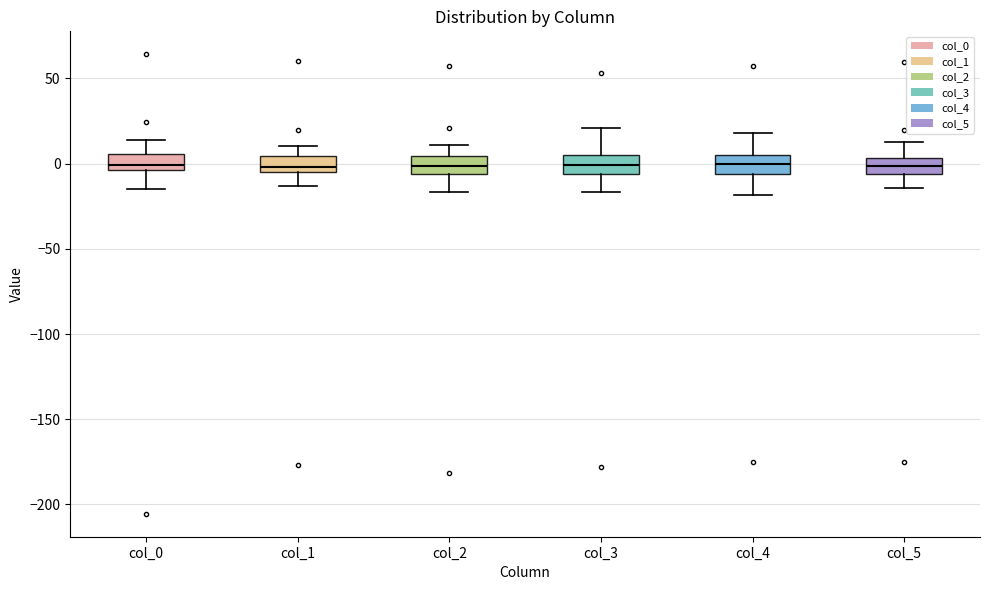

Reading left to right, read every box against the y-axis: the position of its median line, the range the box covers, and the ends of its whiskers. The values are not printed on the chart, so give them approximately, as read against the axis.

col_0: median 0, box -5 to 5, whiskers -15 to 15
col_1: median 0, box -5 to 5, whiskers -15 to 10
col_2: median 0, box -5 to 5, whiskers -15 to 10
col_3: median 0, box -5 to 5, whiskers -15 to 20
col_4: median 0, box -5 to 5, whiskers -20 to 20
col_5: median 0, box -5 to 5, whiskers -15 to 15